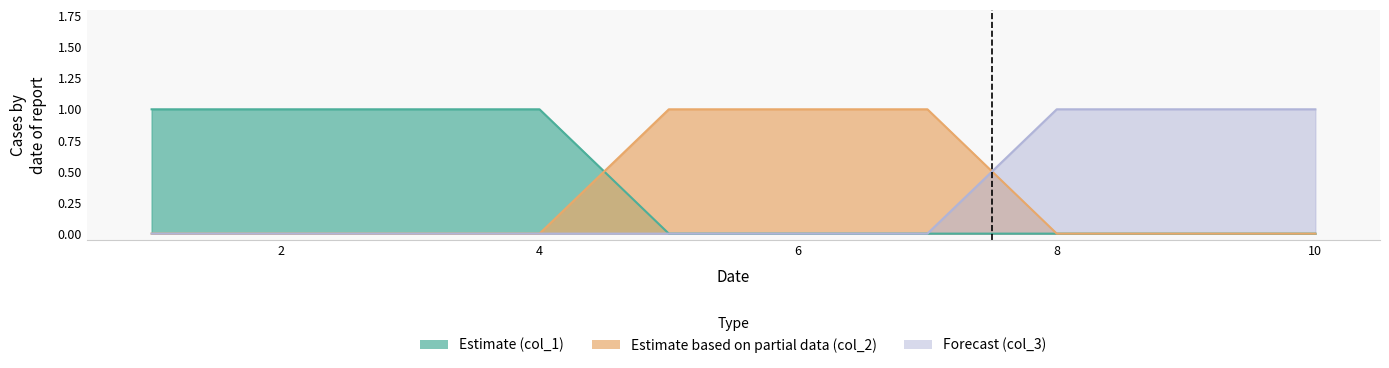

Reading left to right, what are all the values shown in this chart?

col_1: 1	1	1	1	0	0	0	0	0	0
col_2: 0	0	0	0	1	1	1	0	0	0
col_3: 0	0	0	0	0	0	0	1	1	1